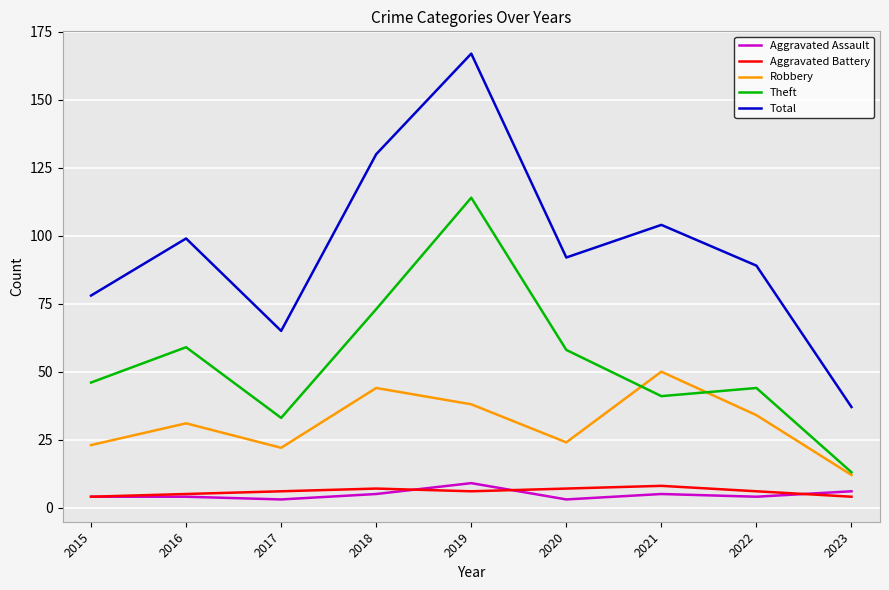

In Aggravated Assault, how many points are lower than both neighbors (excluding endpoints)?

3